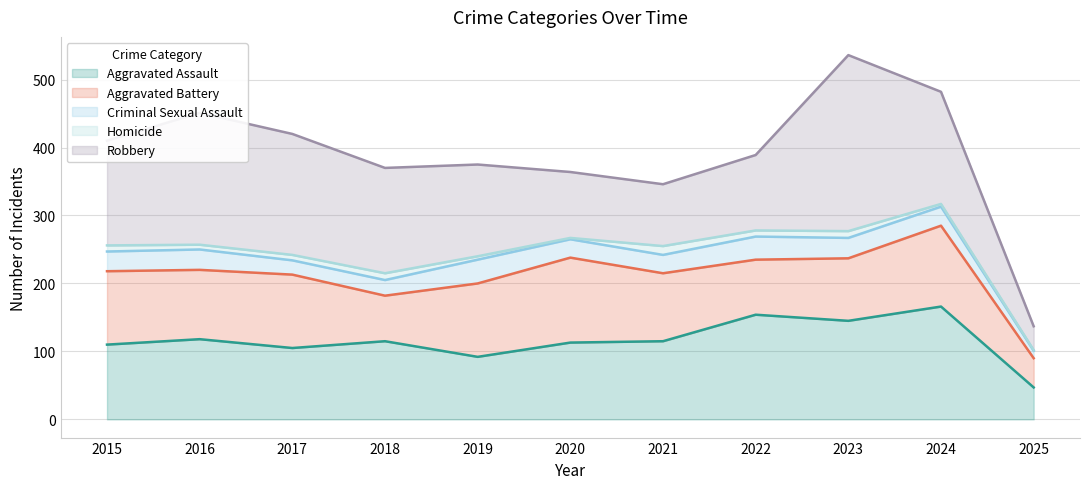

Where is Homicide nearest to the value 7?

2016